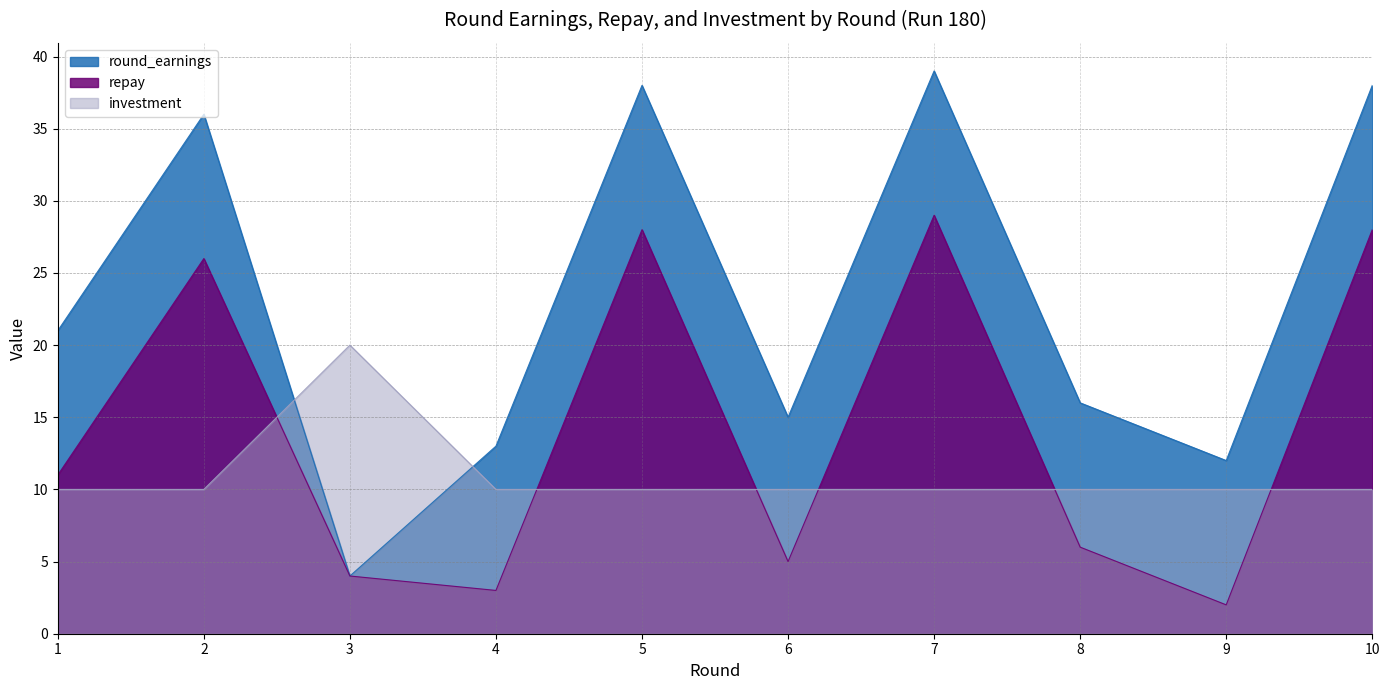

At how many categories does at least one series exceed 14?

8